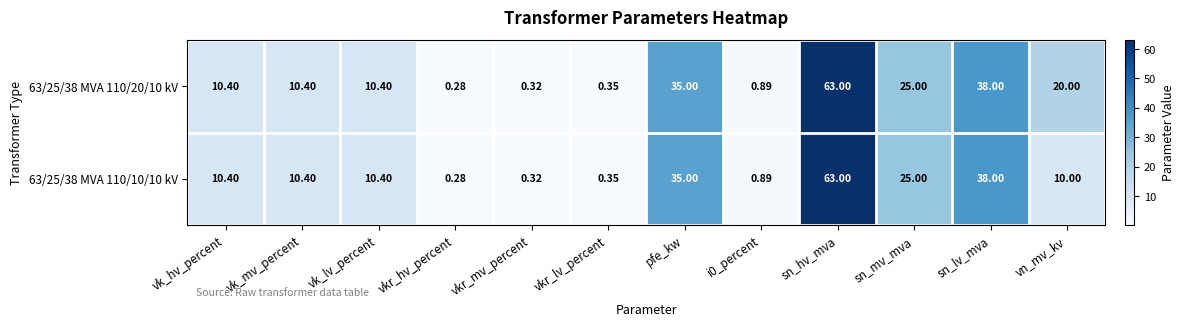

Where does the 63/25/38 MVA 110/10/10 kV series first go above 10?

vk_hv_percent